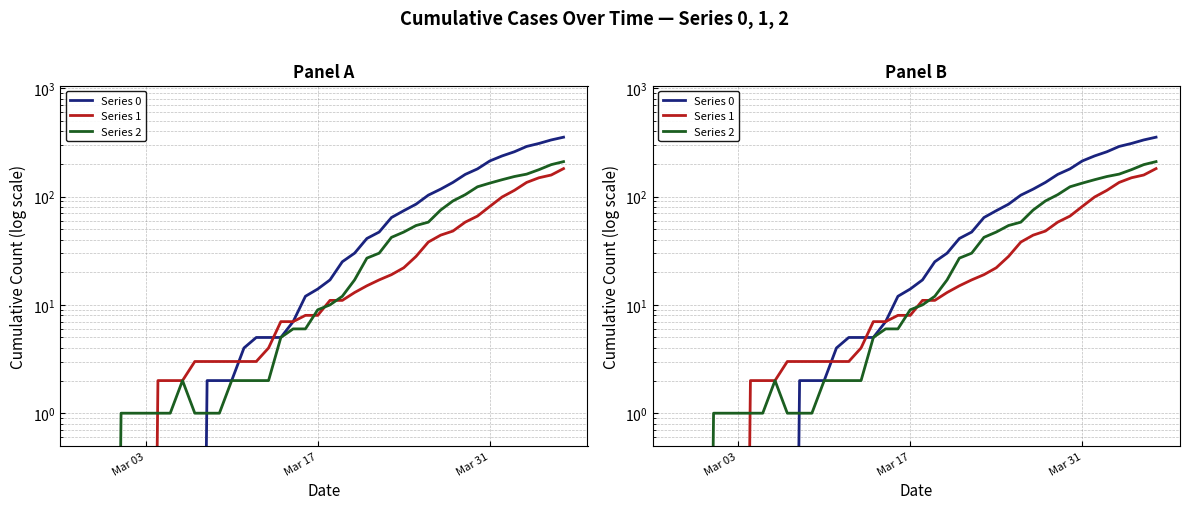

The Series 1 series shows 12.4 at Mar 17. True or false?

False